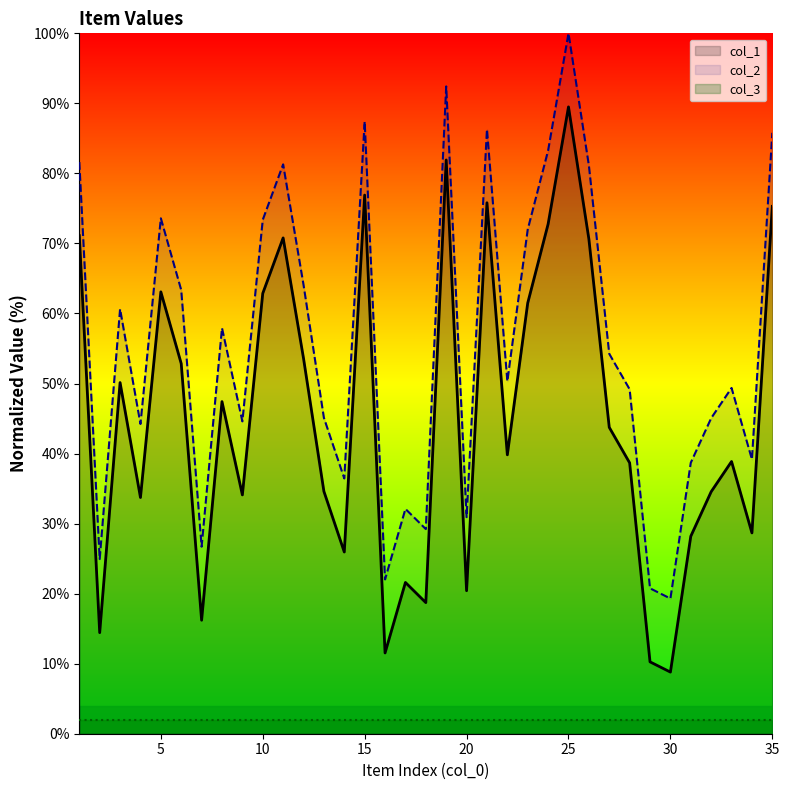

True or false: col_2 and col_1 intersect in this chart.

False